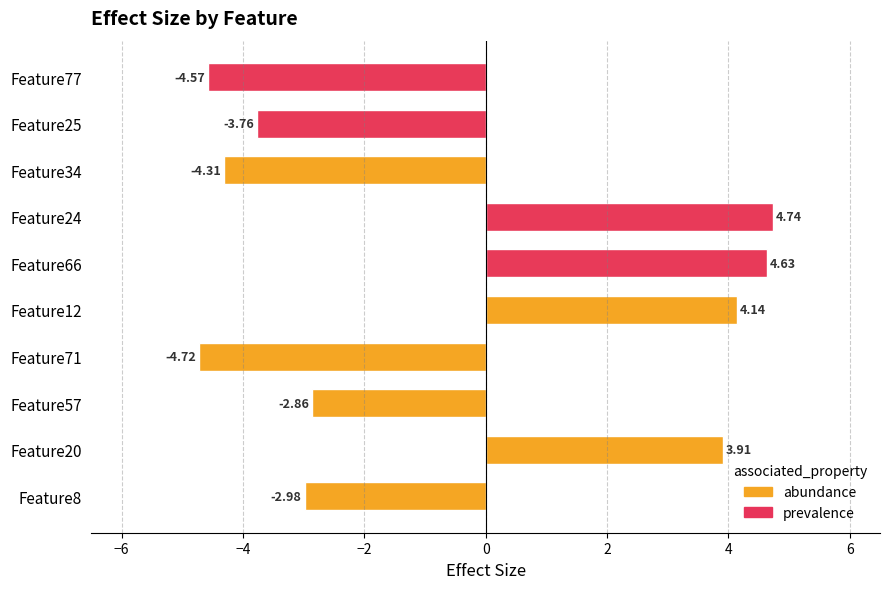

Where does the data first go above -2?

Feature20